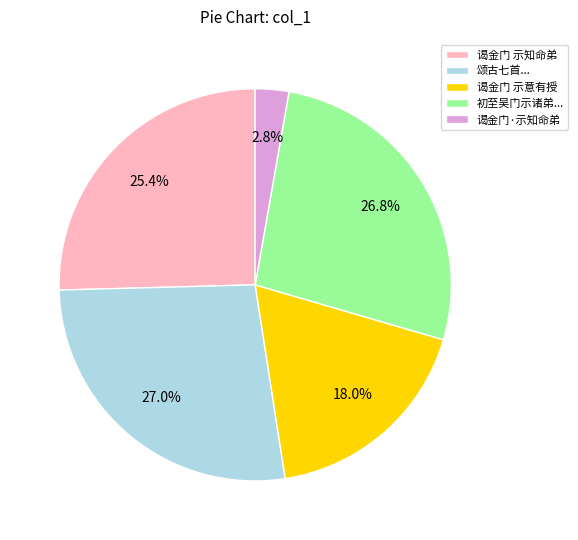

Which slice is the smallest?

谒金门·示知命弟